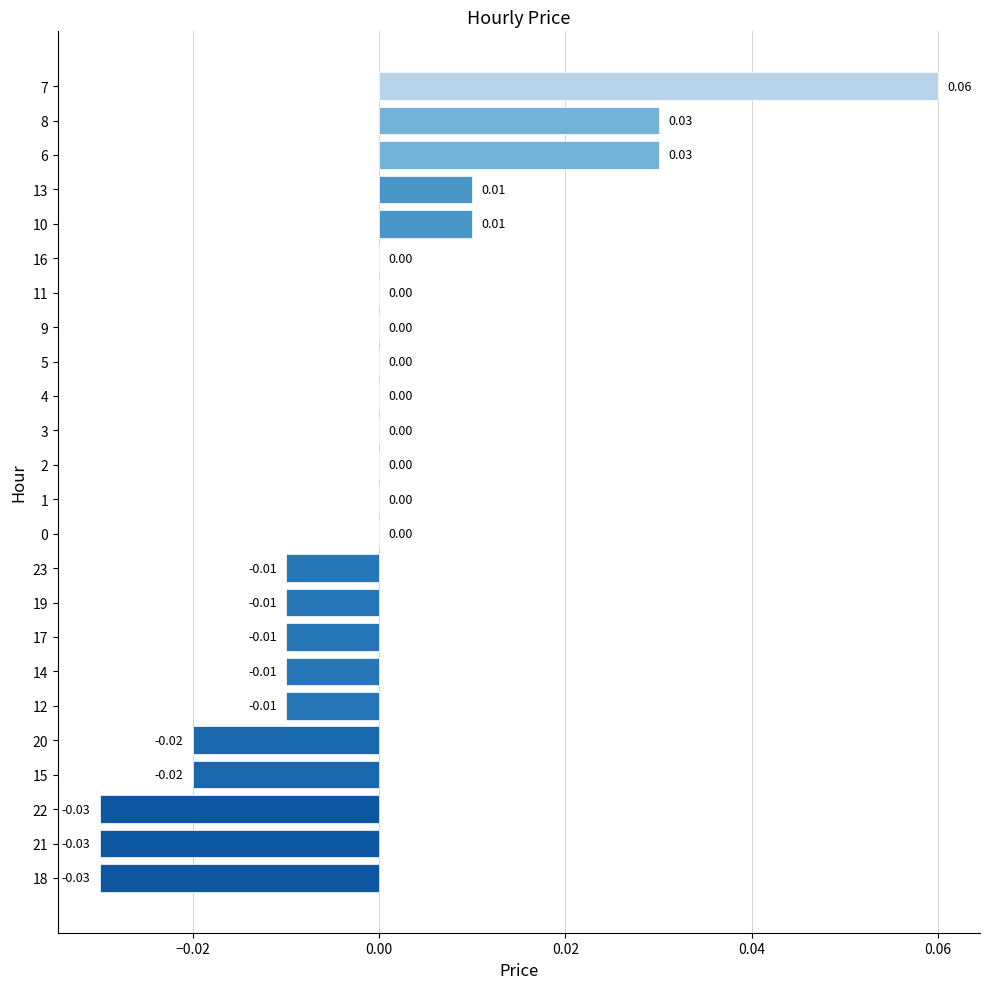

What is the change in value from 17 to 7?

+0.1